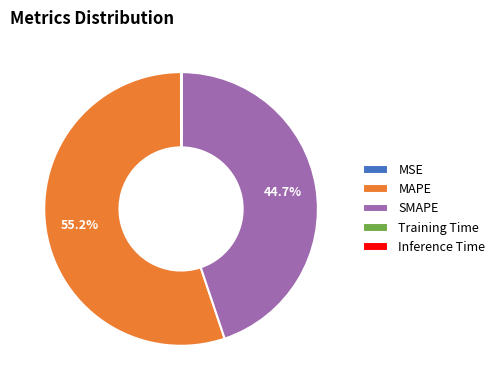

Which slice is the largest?

MAPE